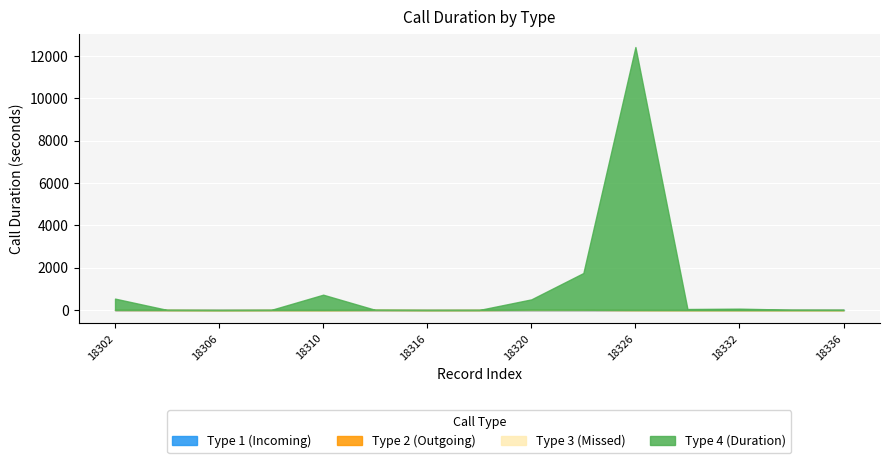

True or false: call_type_4 and call_type_1 intersect in this chart.

False